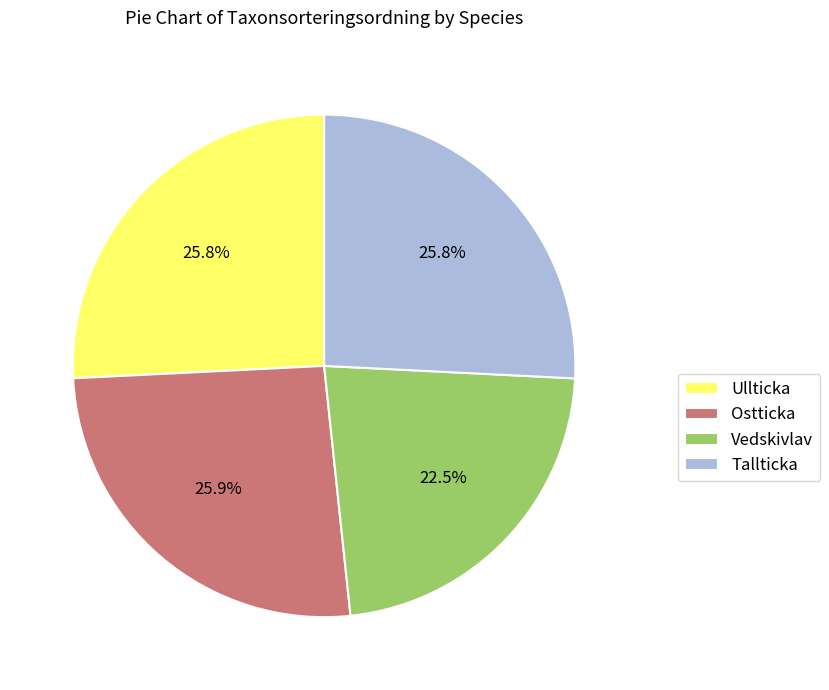

Which has a higher value, Vedskivlav or Ostticka?

Ostticka